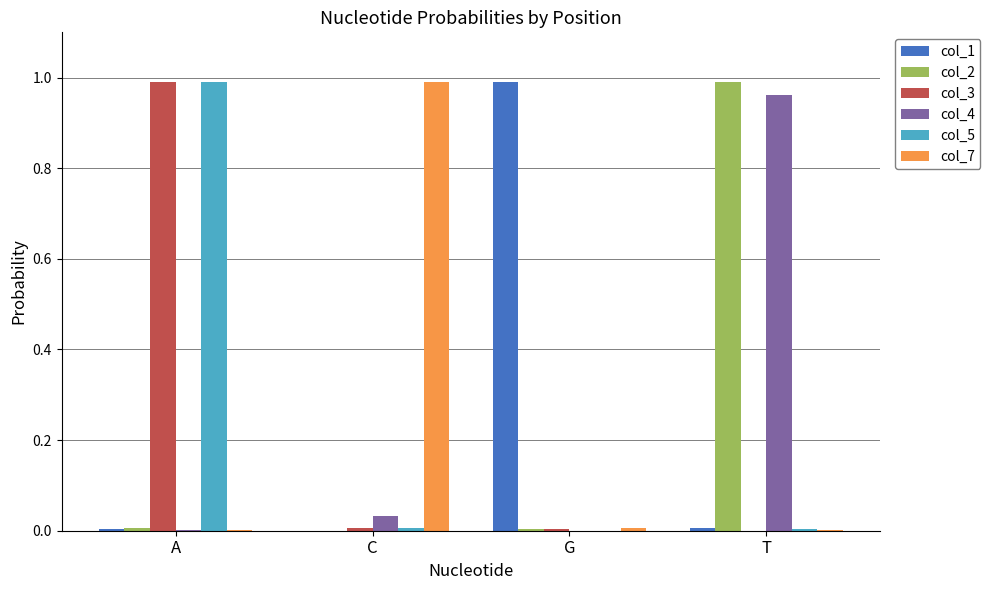

Are the bars horizontal?

No